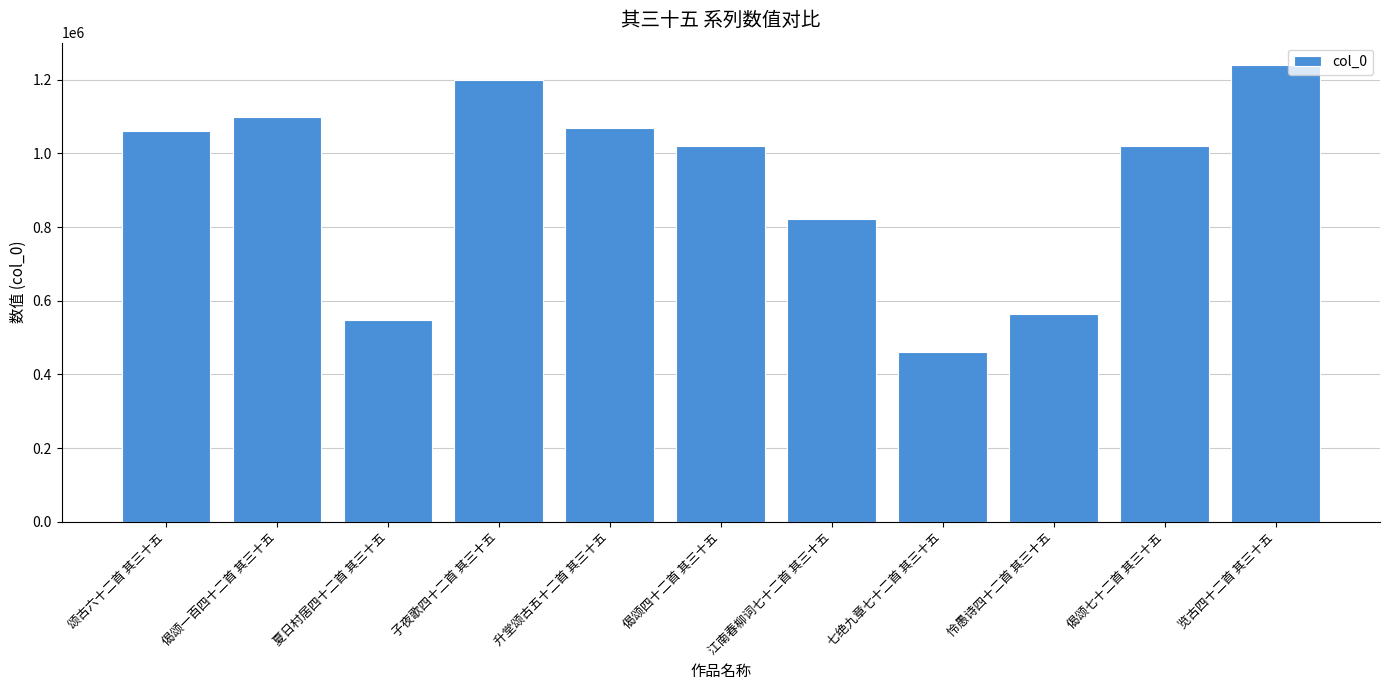

What is the smallest value displayed?

461758